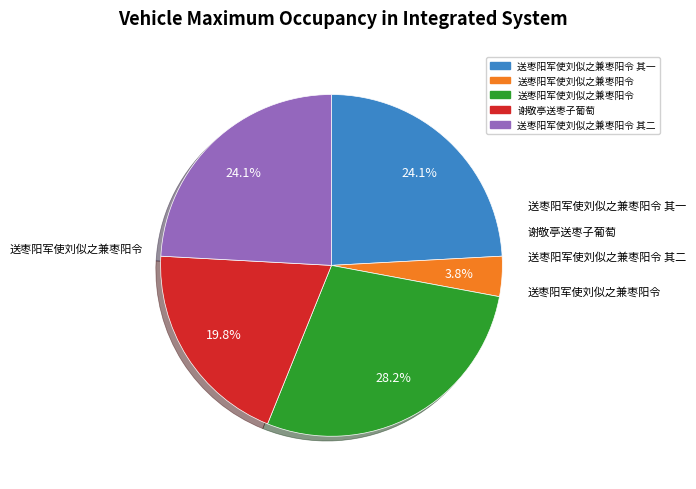

Does any single category account for the majority?

No